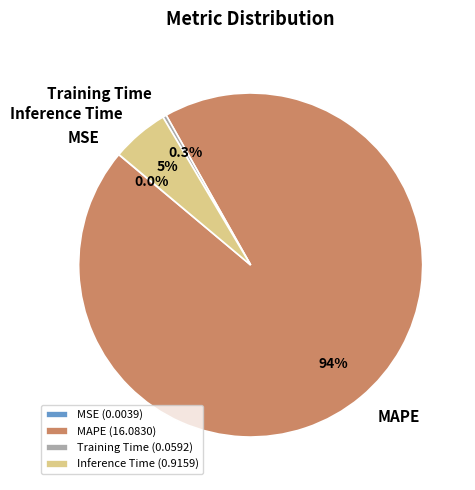

Is there a majority slice in this chart?

Yes